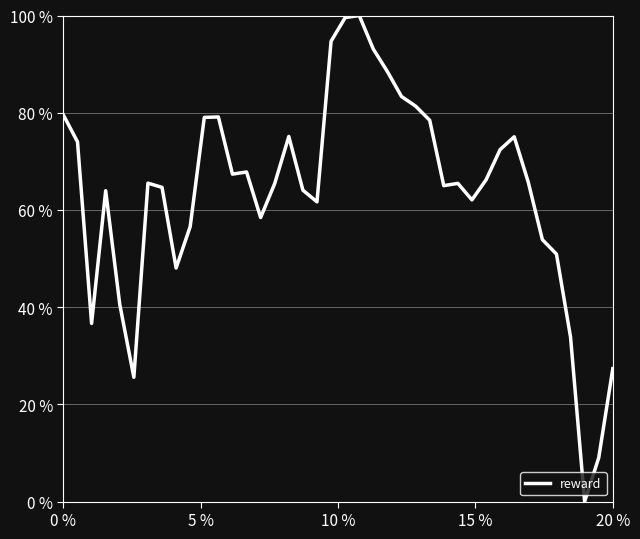

What is the greatest value displayed?

100.0